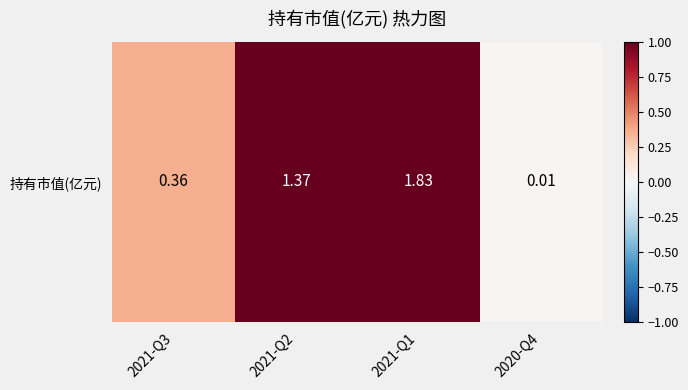

Which label corresponds to the largest value in the chart?

2021-Q1